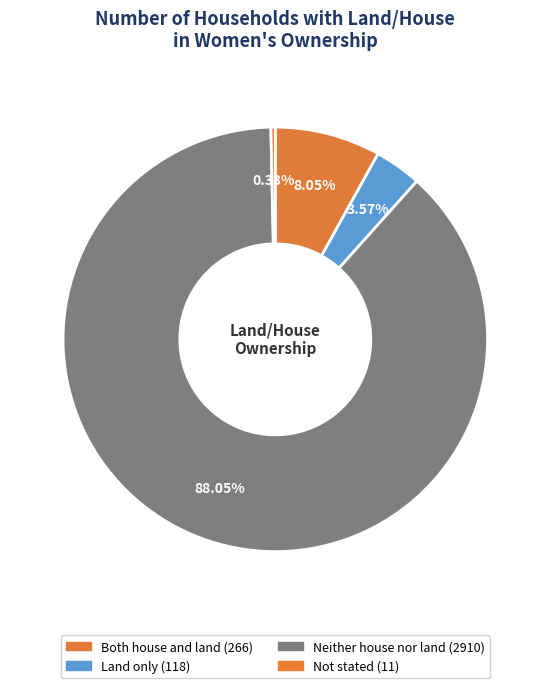

Is the sum of Both house and land and Not stated greater than half?

No